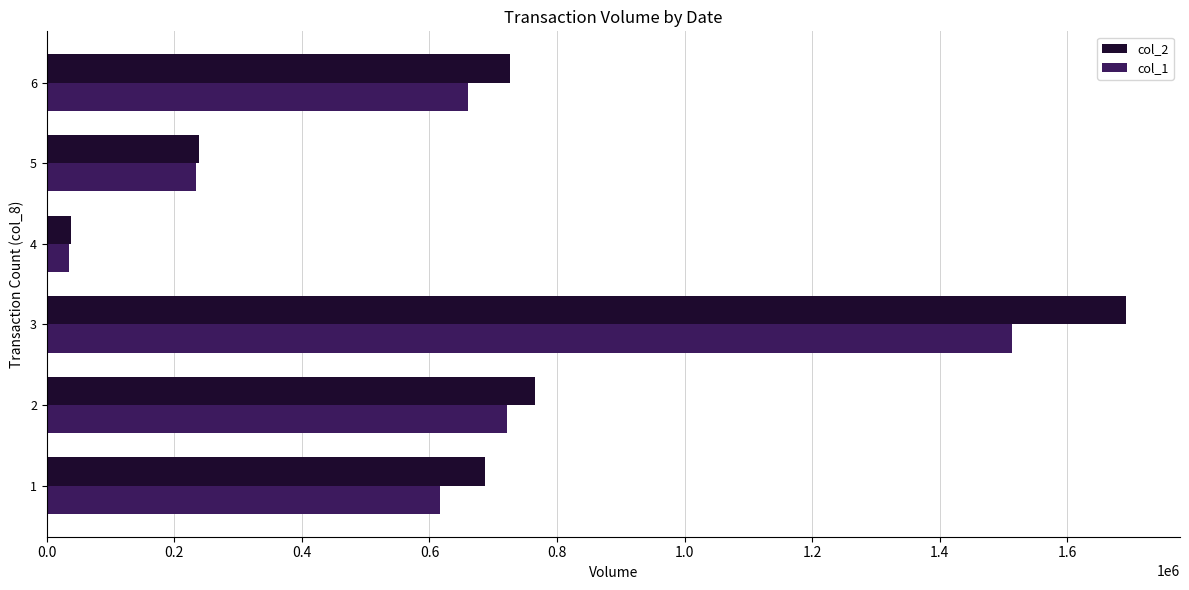

The value of col_2 at 3 is 1692430. True or false?

True